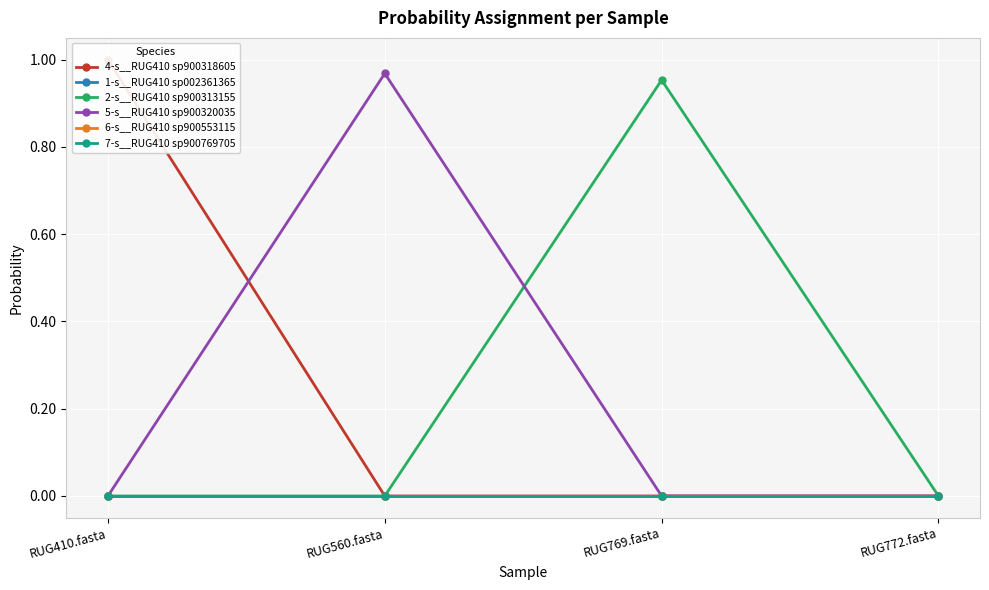

At which label is 4-s__RUG410 sp900318605 closest to 0?

RUG772.fasta